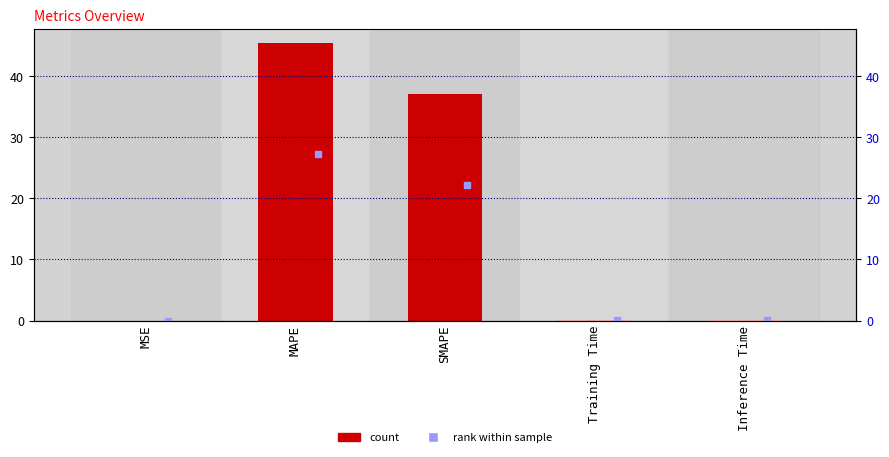

List the labels in order of value, largest first.

MAPE, SMAPE, Inference Time, Training Time, MSE